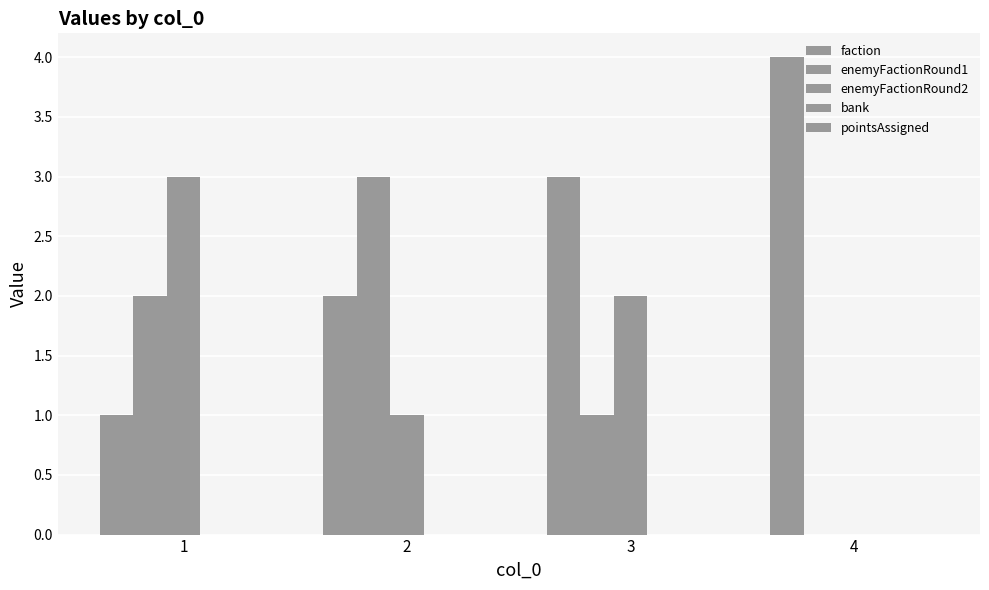

Between 3 and 4, which series saw the biggest shift?

enemyFactionRound2